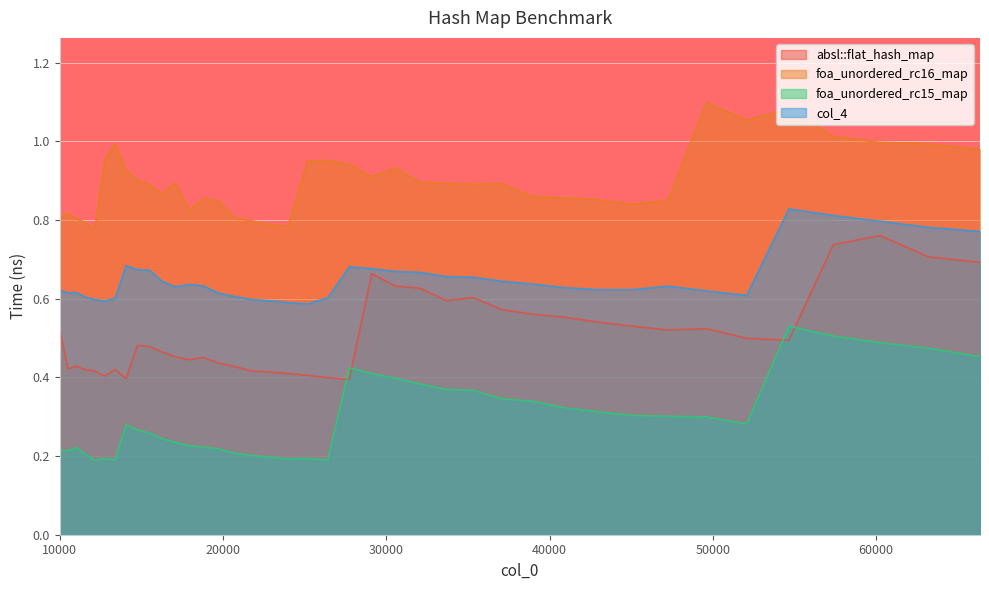

True or false: absl::flat_hash_map and col_4 intersect in this chart.

False